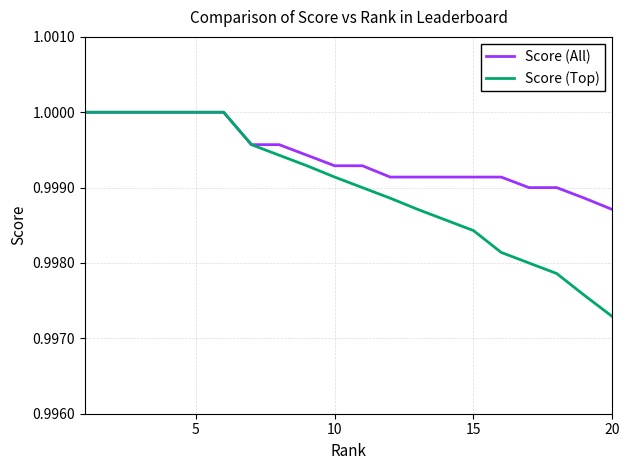

List the series in order of their overall mean, highest first.

Score (All), Score (Top)